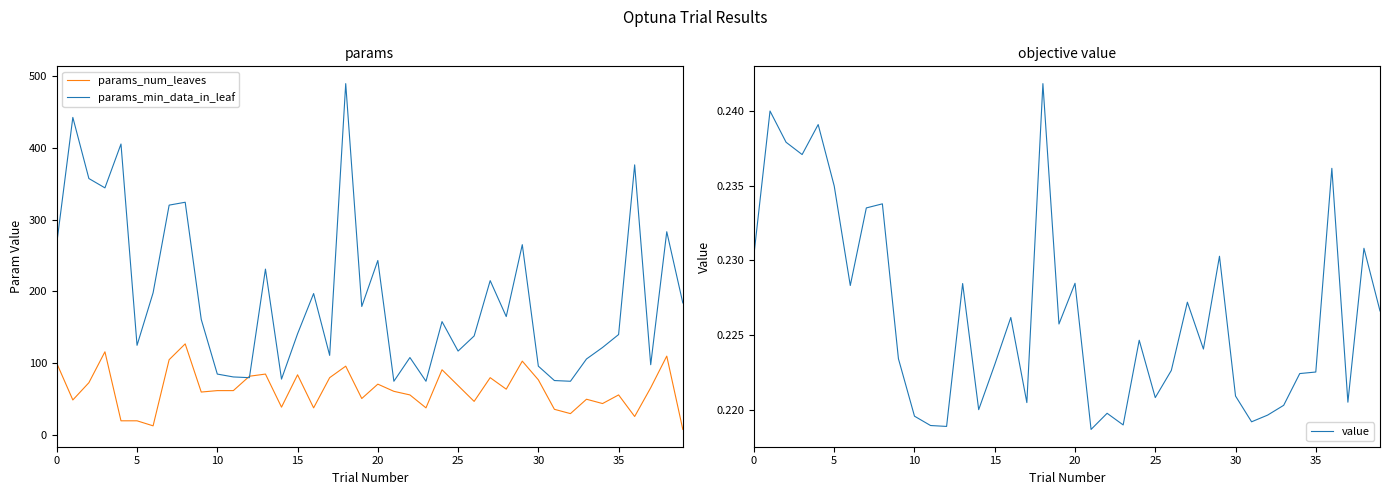

Is it true that params_num_leaves equals 47.0 at 26?

True